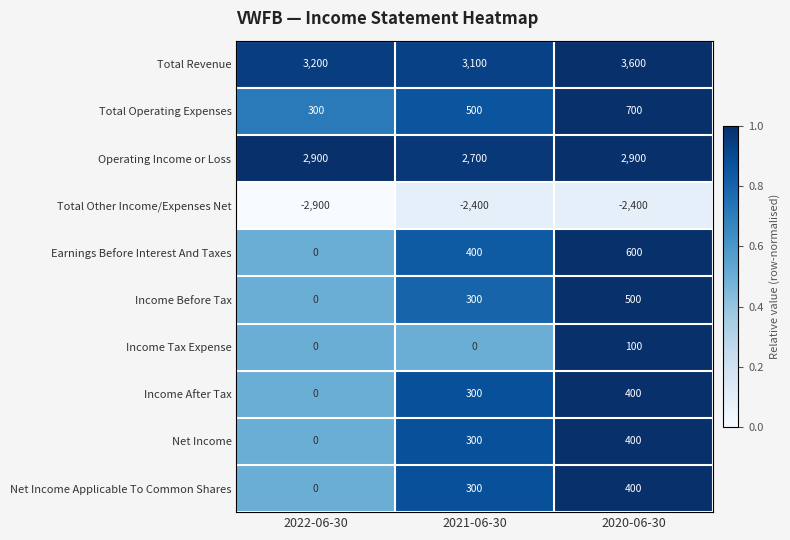

Rank the categories by Total Operating Expenses value from highest to lowest.

2020-06-30, 2021-06-30, 2022-06-30